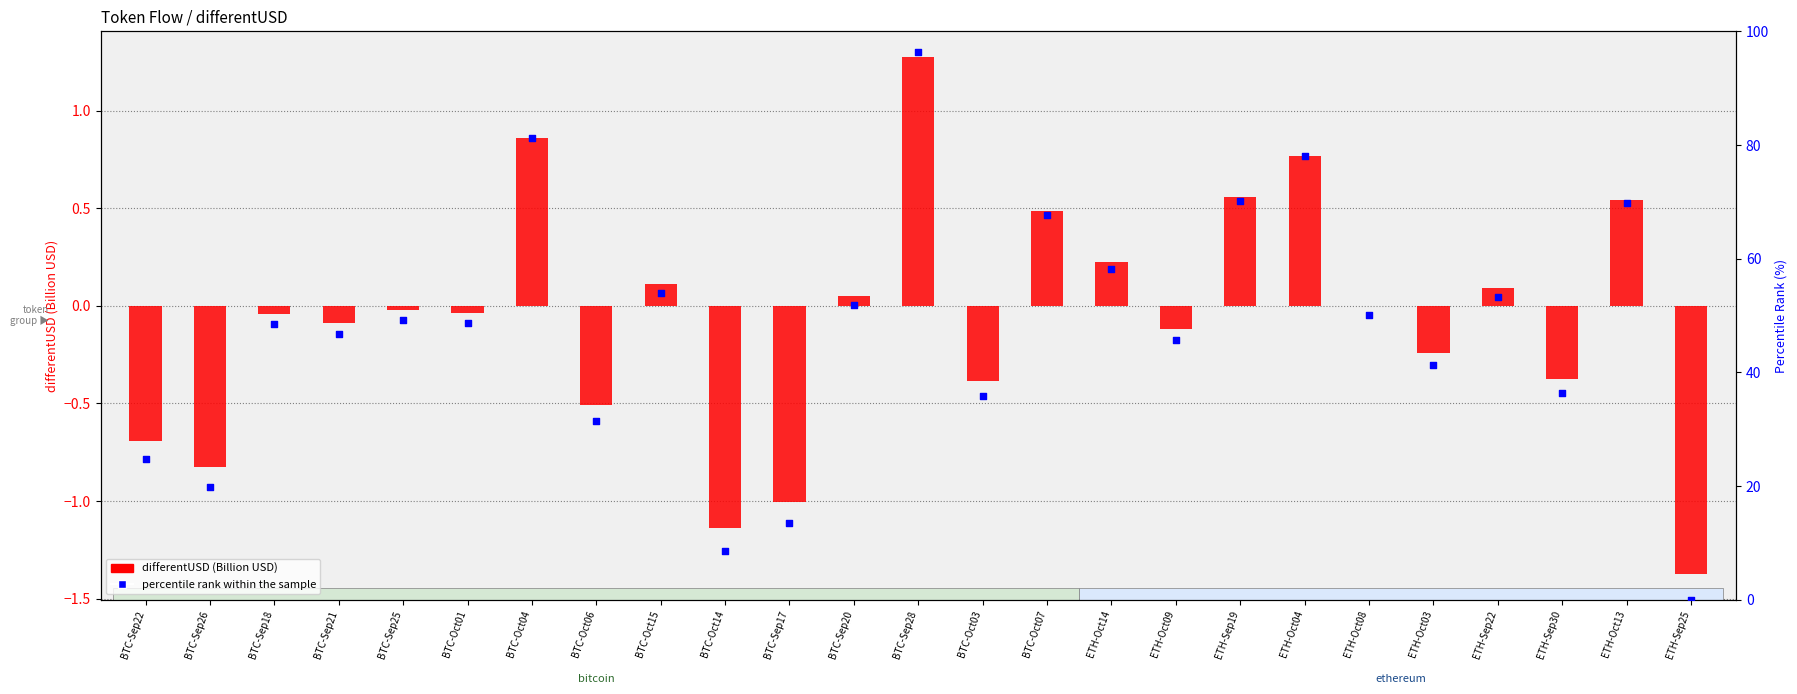

Is the value of differentUSD (B USD) at BTC-Sep26 greater than the value of percentile rank within the sample at BTC-Sep17?

No